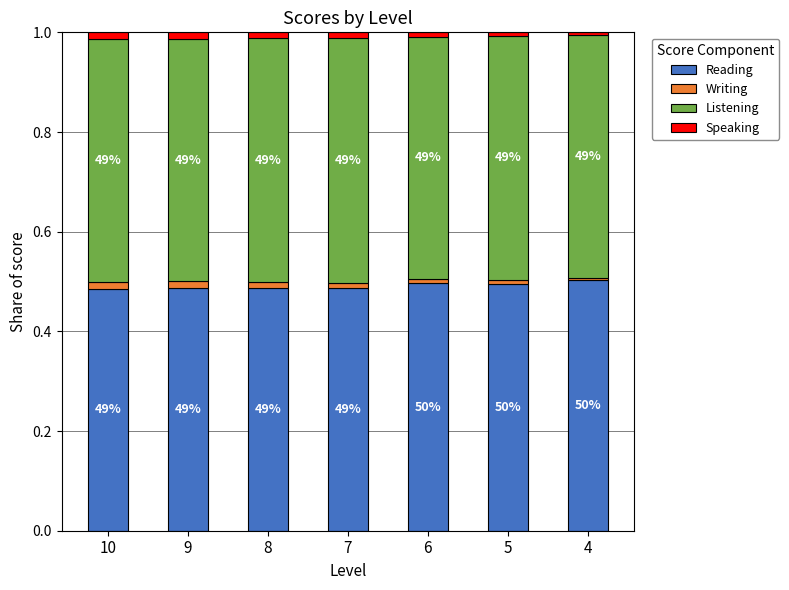

Which series has the widest spread of values?

Reading